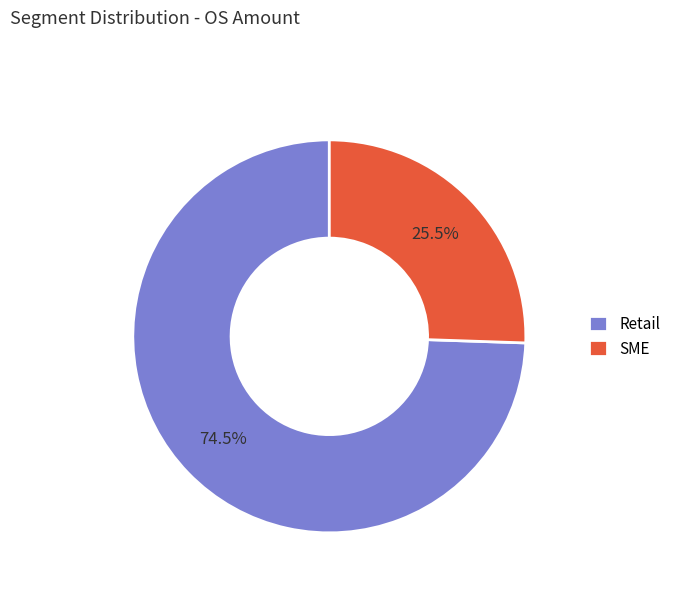

Approximately how many times larger is the value at SME compared to Retail?

0.3